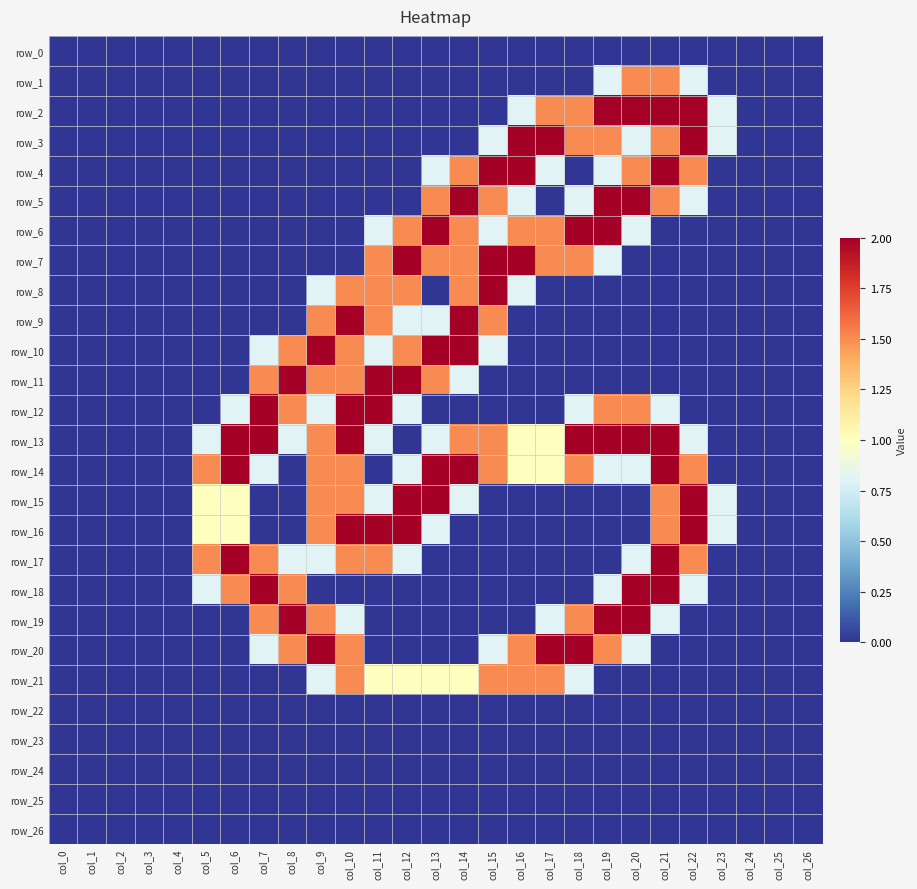

Which series has the largest total across all categories?

row_13